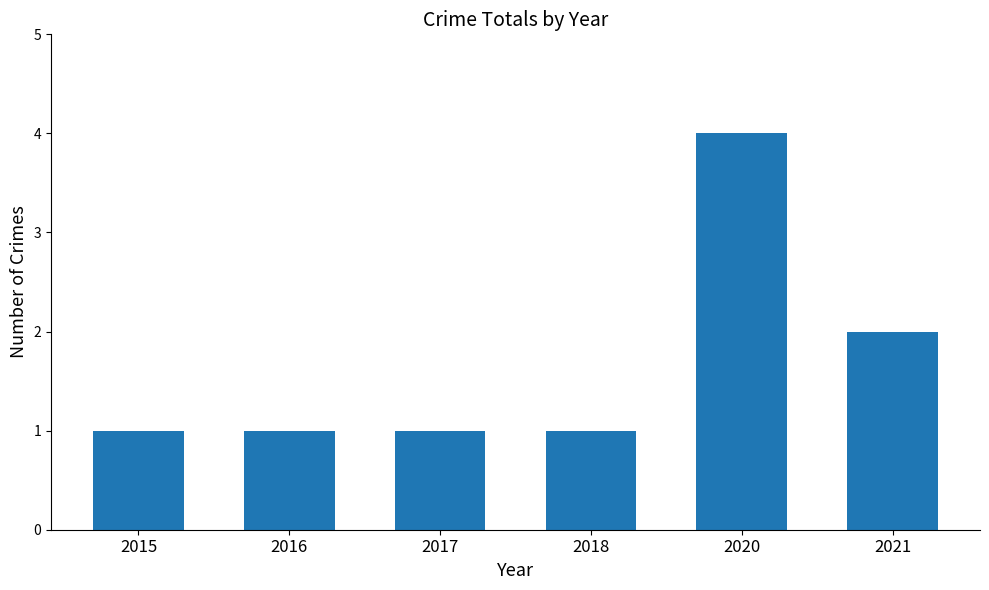

Approximately how many times larger is the value at 2018 compared to 2016?

1.0